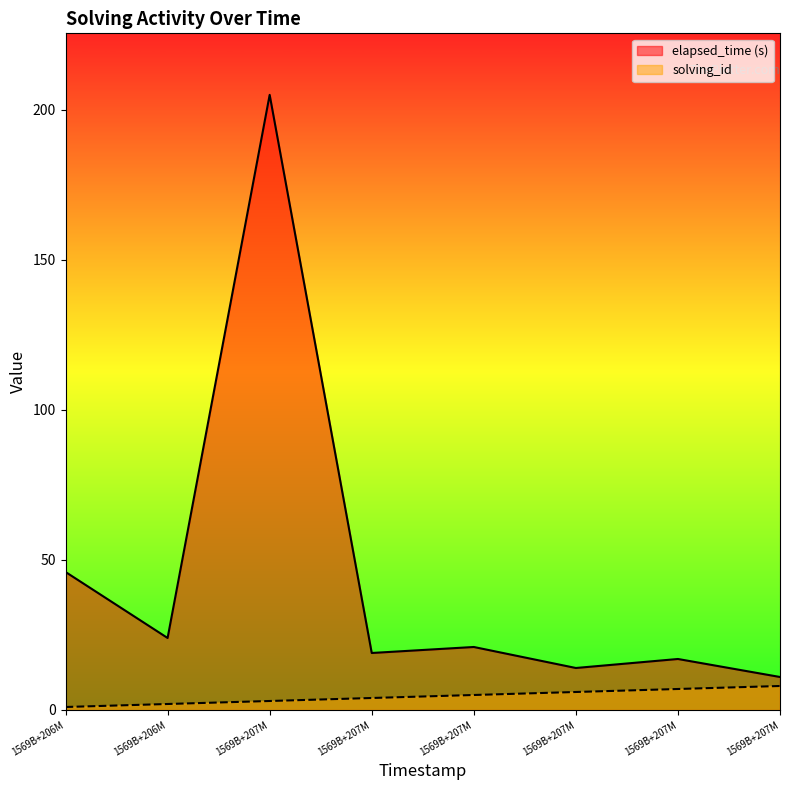

What is the difference between the second highest and minimum values in the elapsed_time series?

35